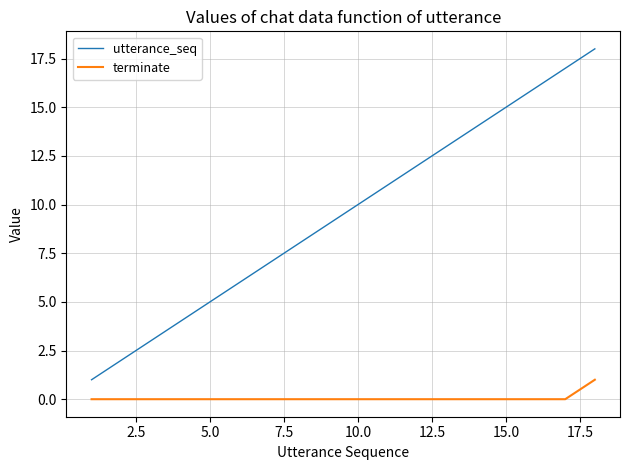

Is this an area chart (filled region under the line)?

No